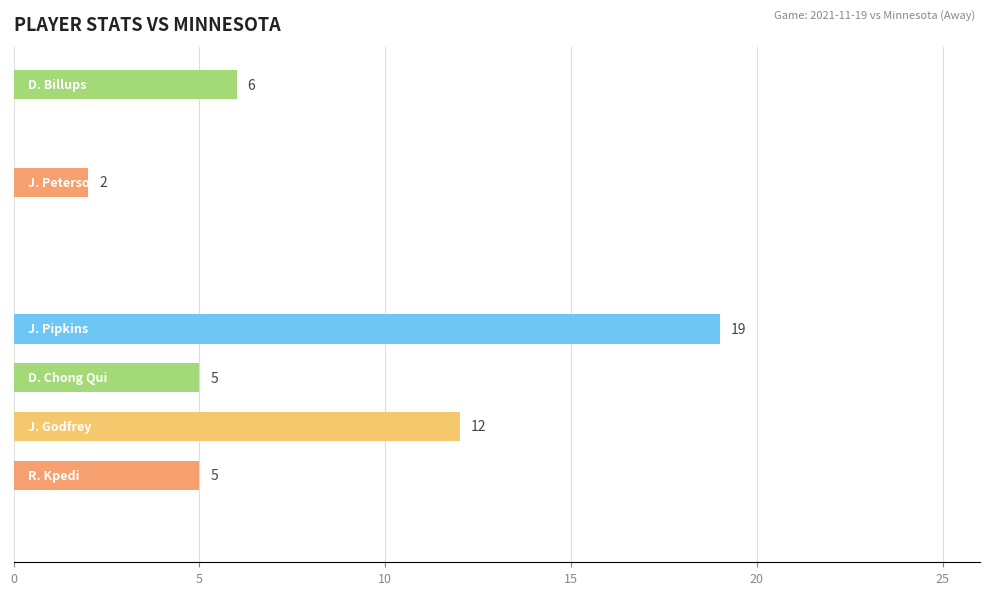

Does the chart contain stacked bars?

No